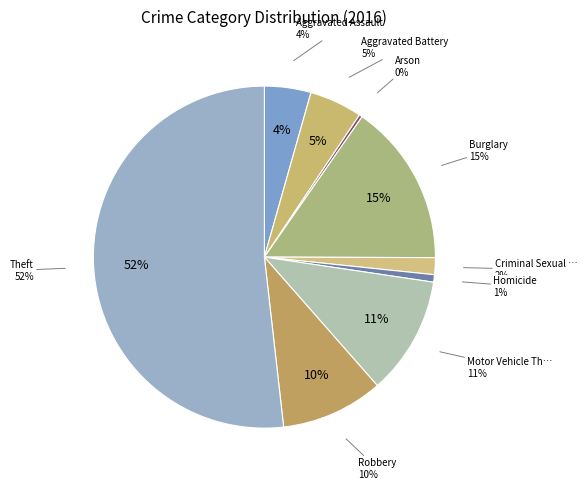

Does Robbery account for over 50% of the chart?

No